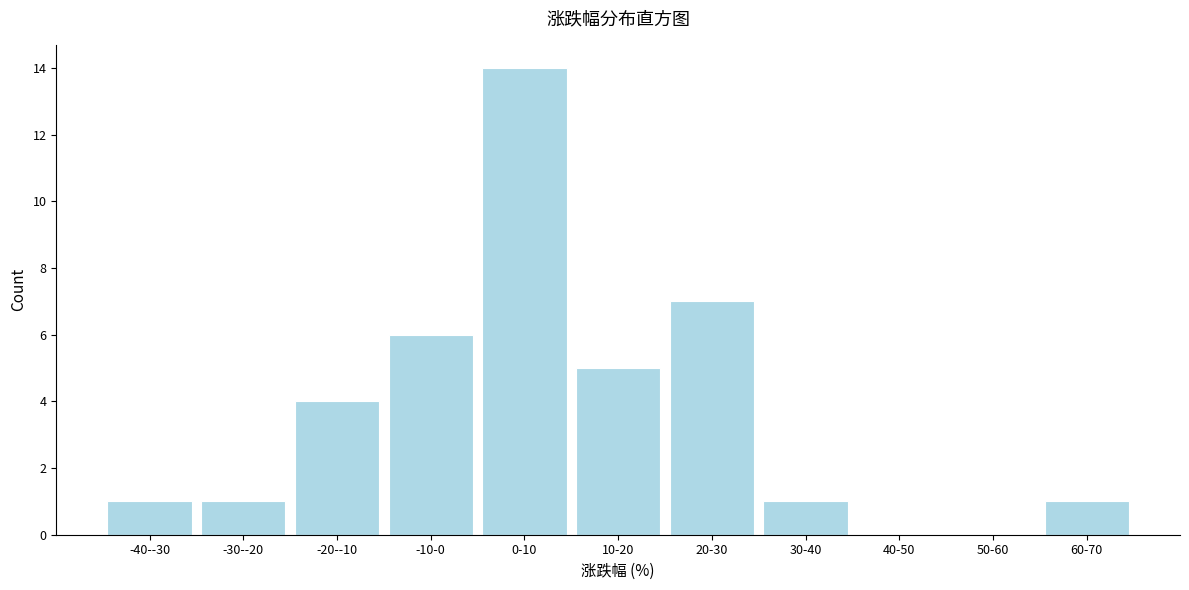

Reading right to left, what are all the values shown in this chart?

60-70=1	50-60=0	40-50=0	30-40=1	20-30=7	10-20=5	0-10=14	-10-0=6	-20--10=4	-30--20=1	-40--30=1